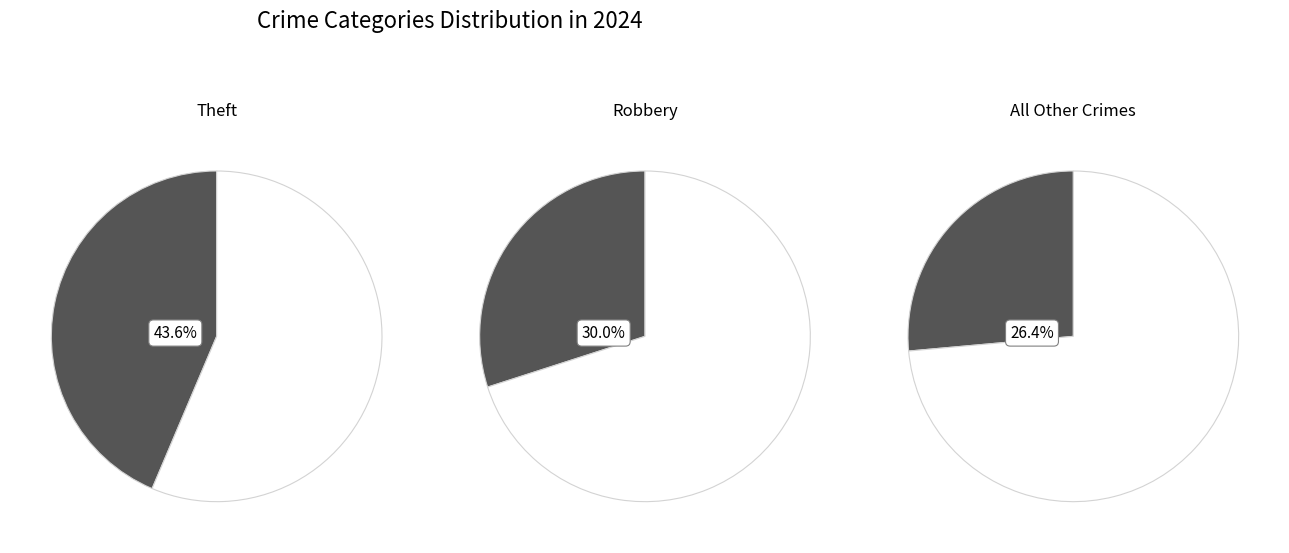

Is it true that Theft is 44% of the pie?

True